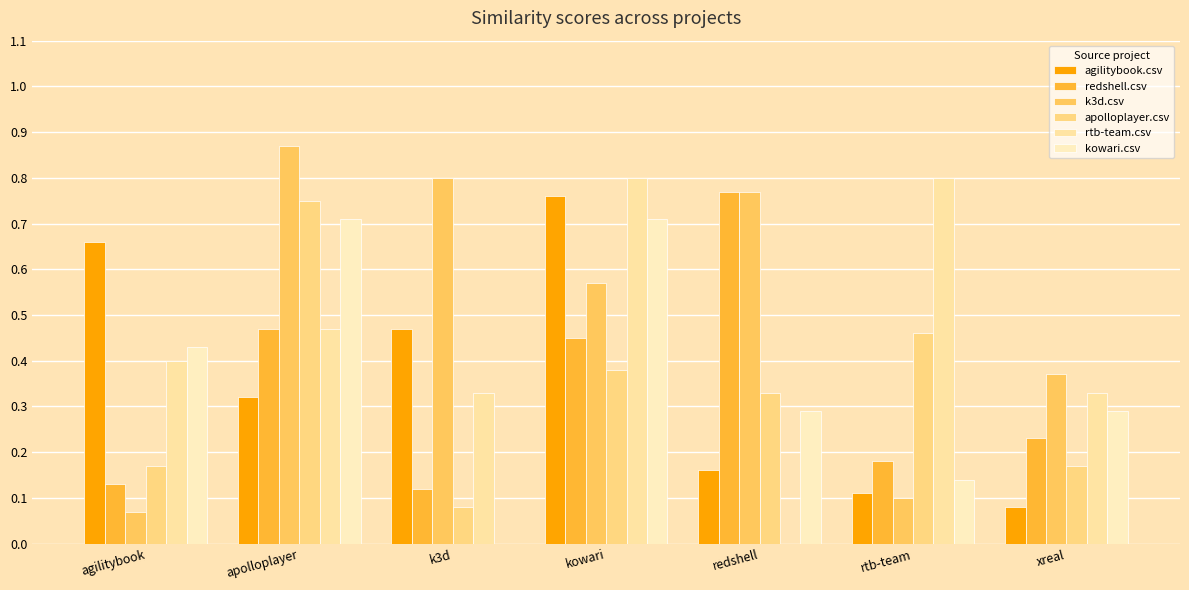

What is the label of the 2nd bar from the left?

apolloplayer